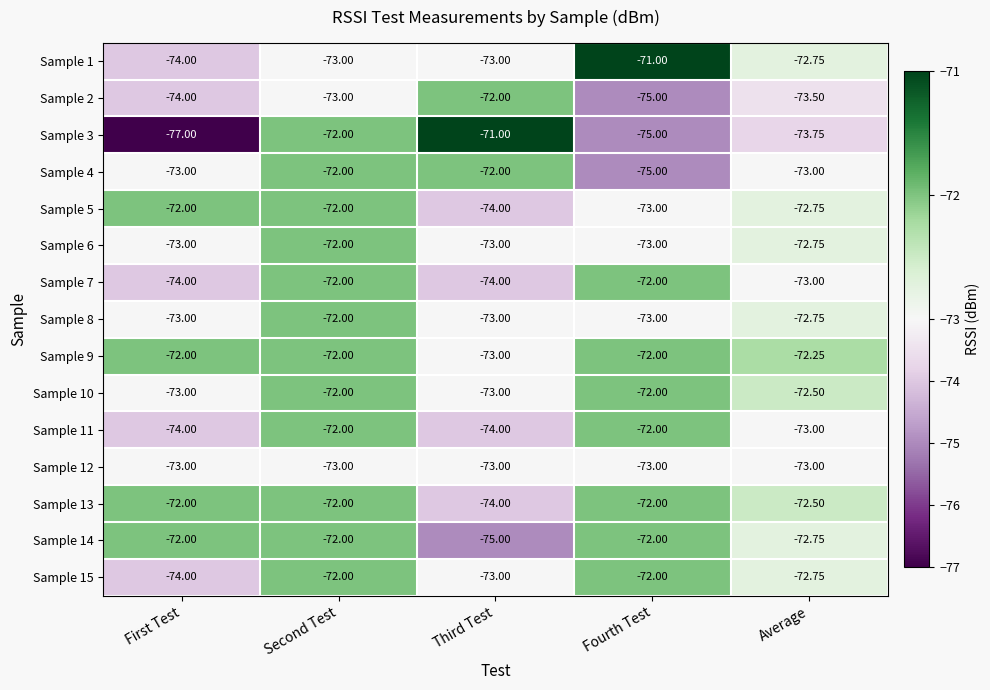

At which label does Sample 7 first exceed -73?

Second Test